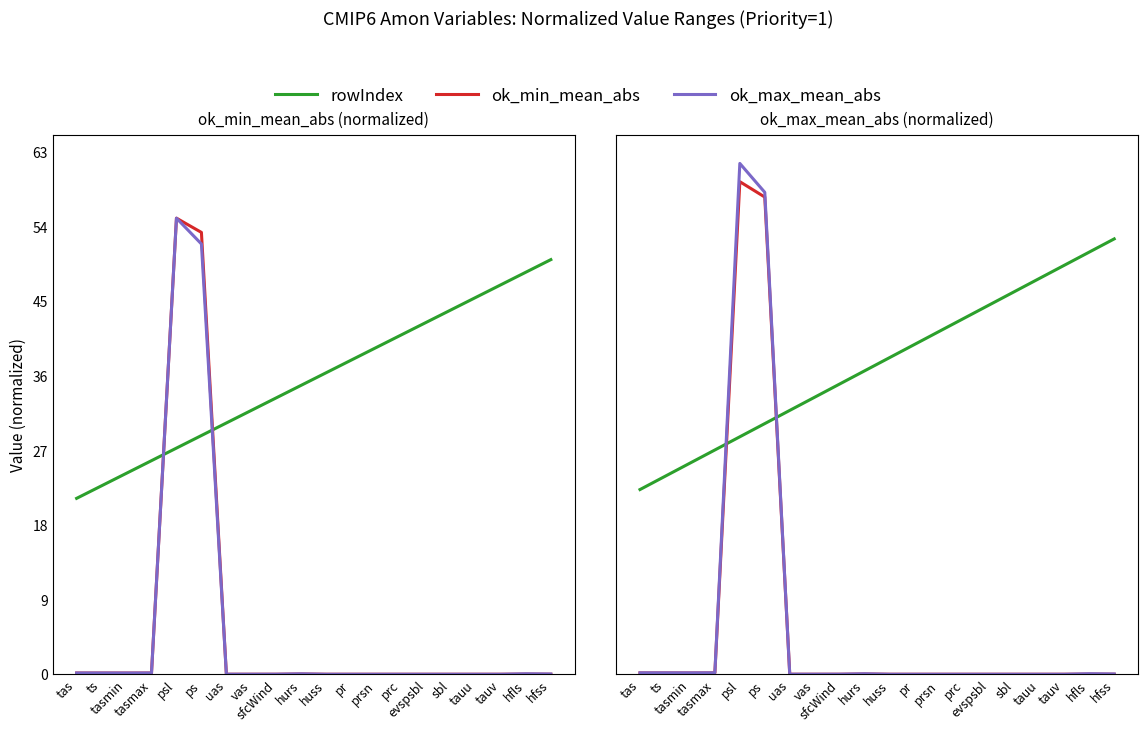

What is the difference between the highest and lowest values at hurs?

36.6